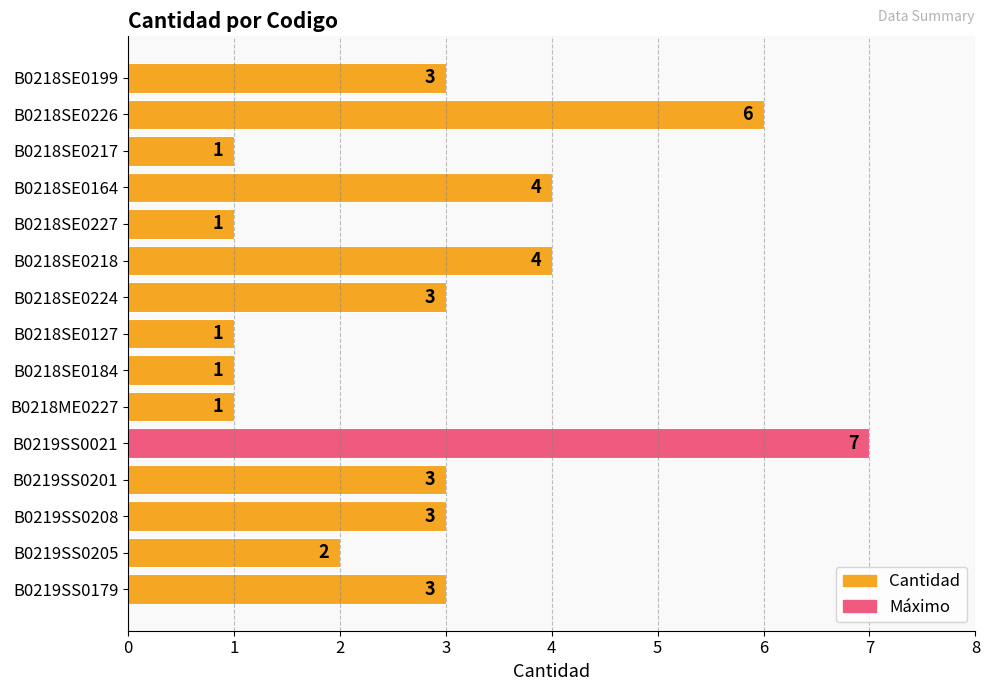

The value at B0219SS0179 is 5. True or false?

False